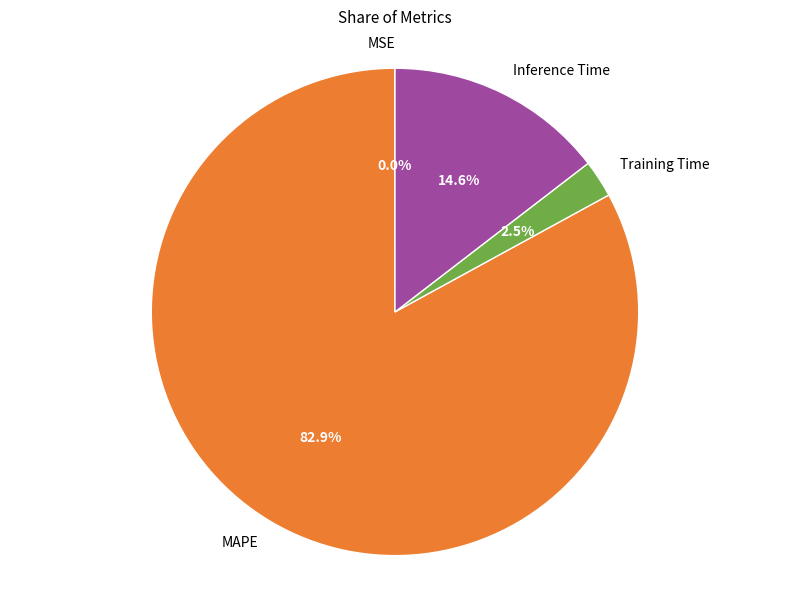

Does MAPE represent more than half of the total?

Yes